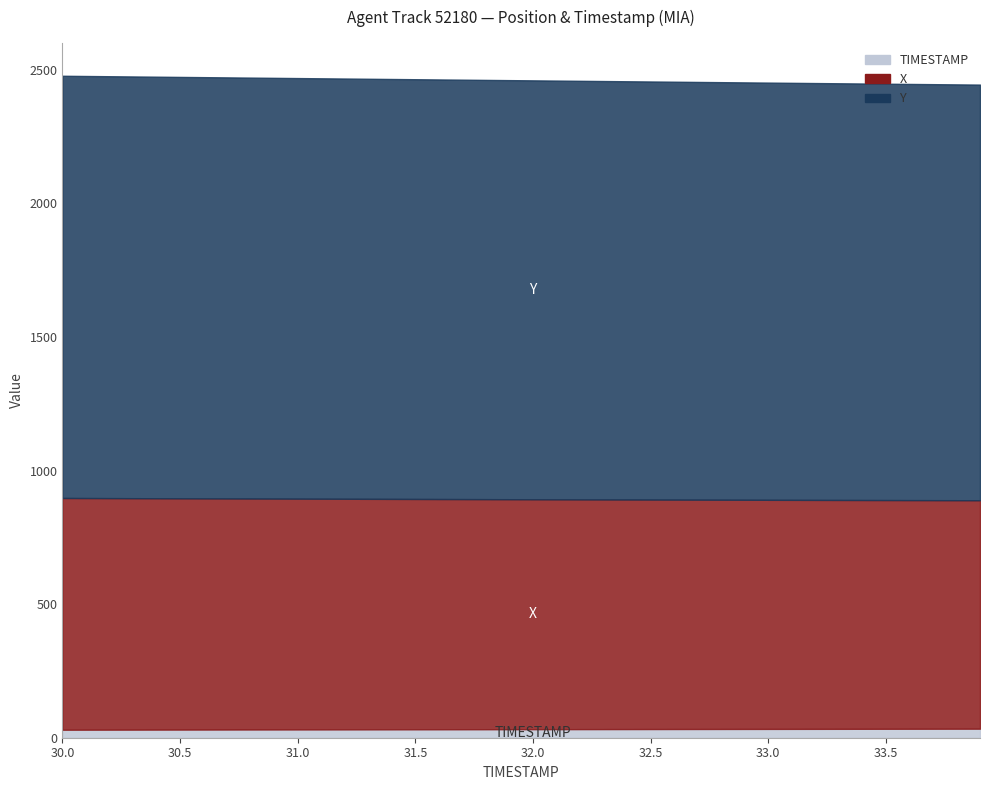

The value of TIMESTAMP at 30.7 is 45.9. True or false?

False